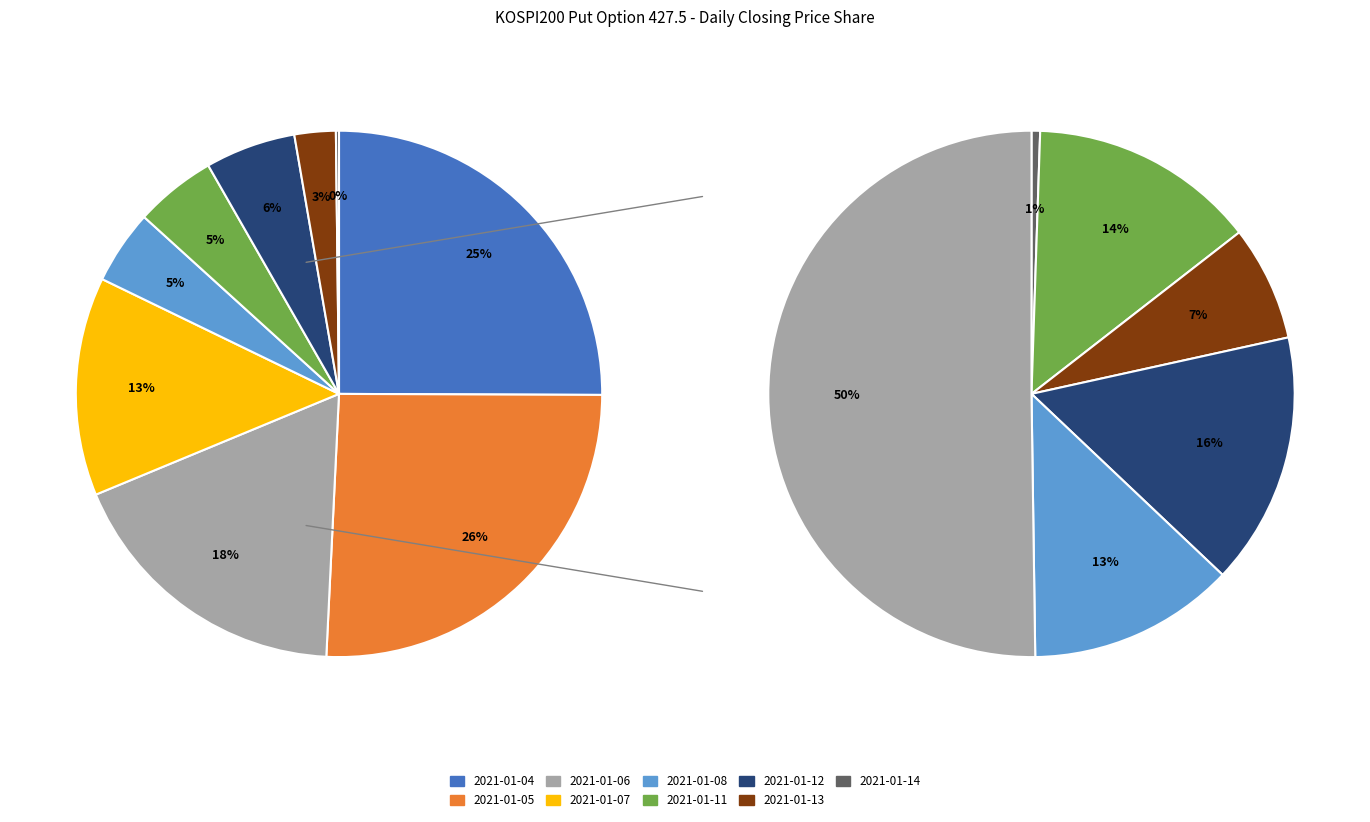

Which has a higher value, 2021-01-06 or 2021-01-08?

2021-01-06